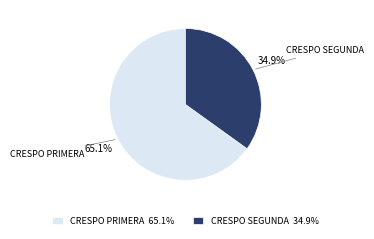

Which category has the biggest portion of the pie?

CRESPO PRIMERA 65.1%